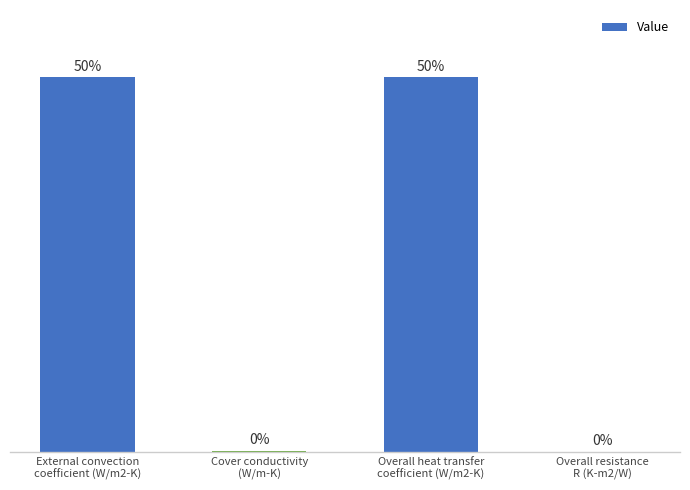

Between Cover conductivity
(W/m-K) and External convection
coefficient (W/m2-K), which is larger?

External convection
coefficient (W/m2-K)